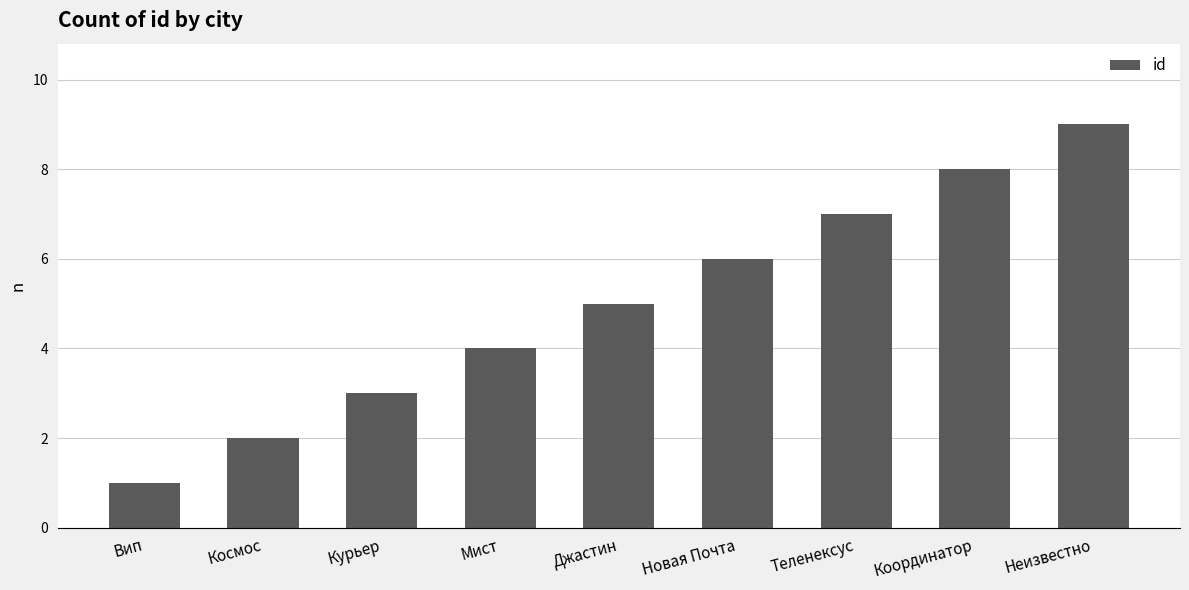

The value at Вип is 0. True or false?

False